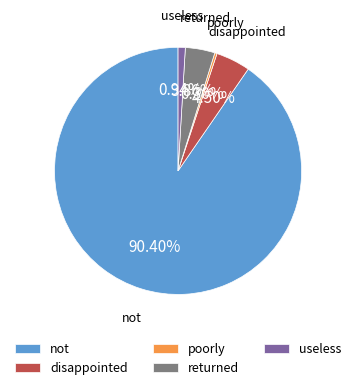

Which has a higher value, poorly or disappointed?

disappointed